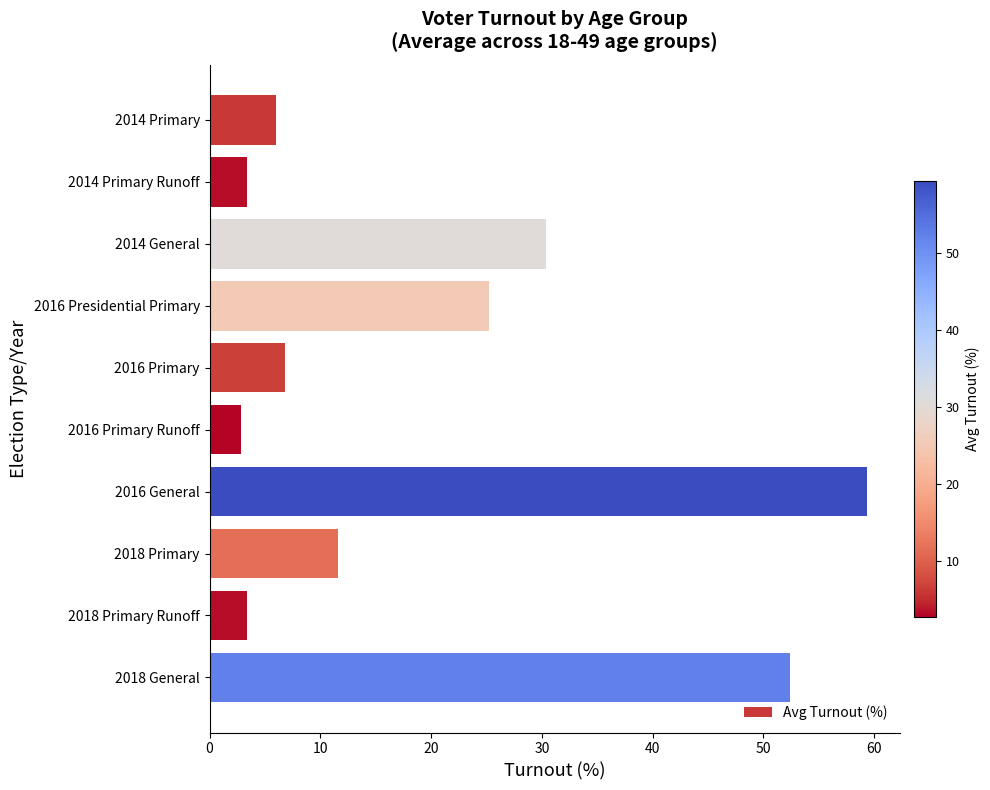

What is the change in value from 2016 General to 2018 Primary Runoff?

-55.9